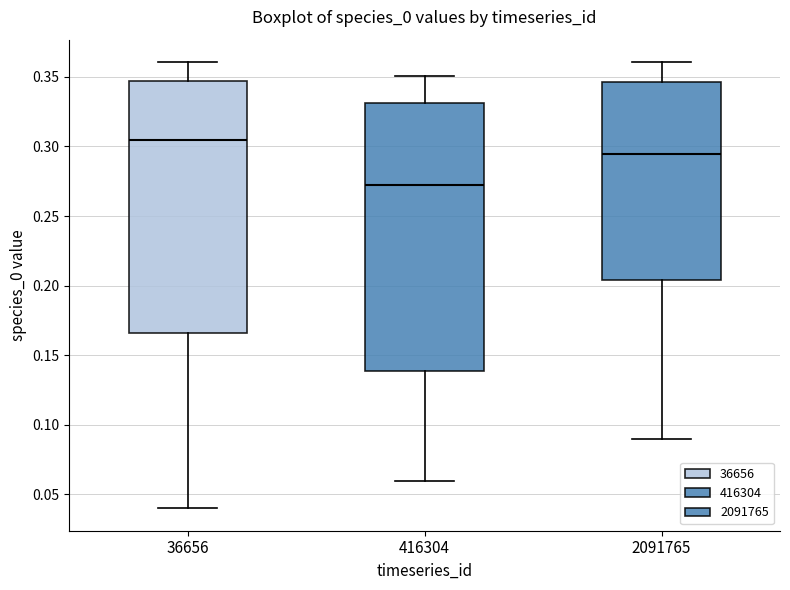

Which box has the lowest median line?

416304